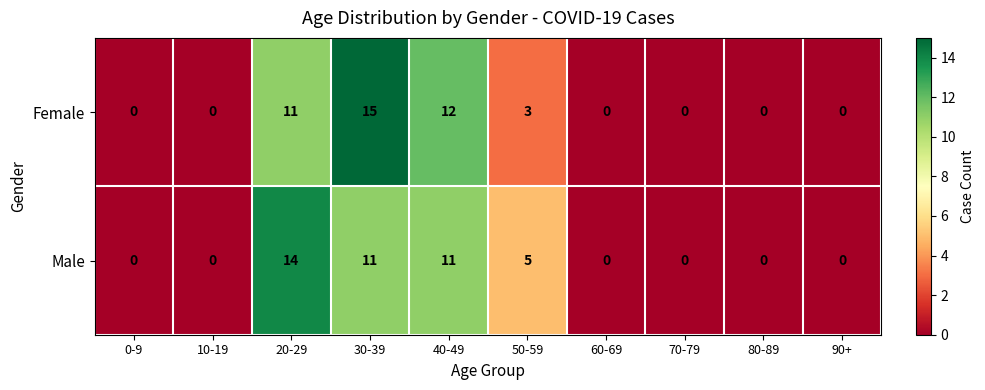

Count the number of categories in the chart.

10